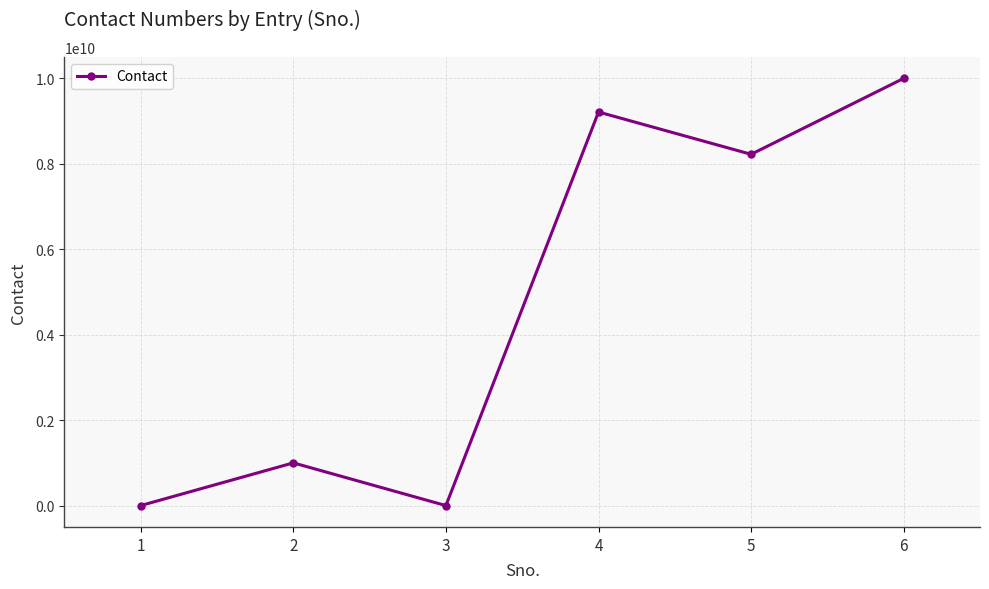

What is the change in value from 2 to 5?

+7222222222